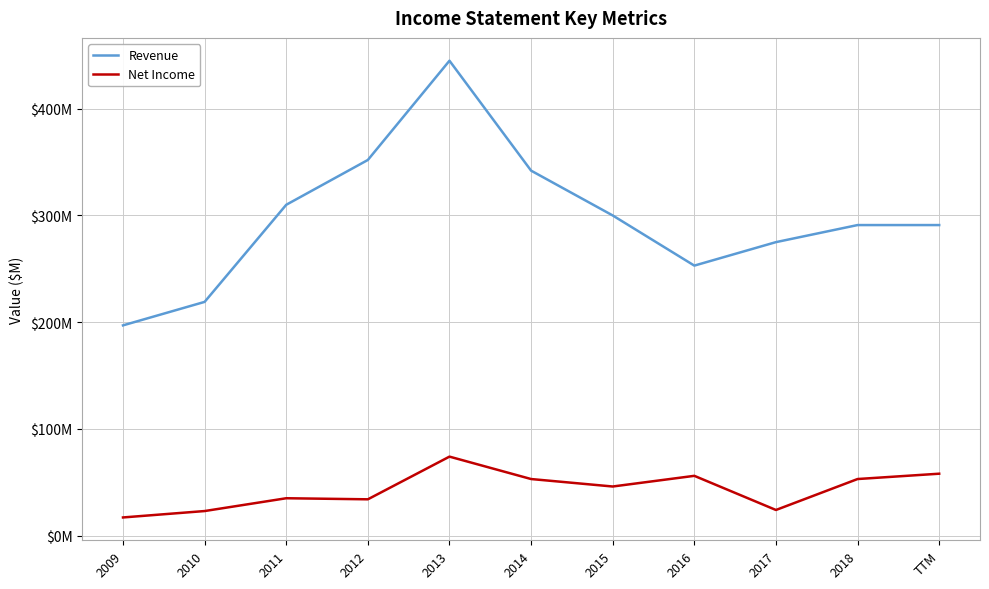

Between 2017 and 2011, which is larger?

2011